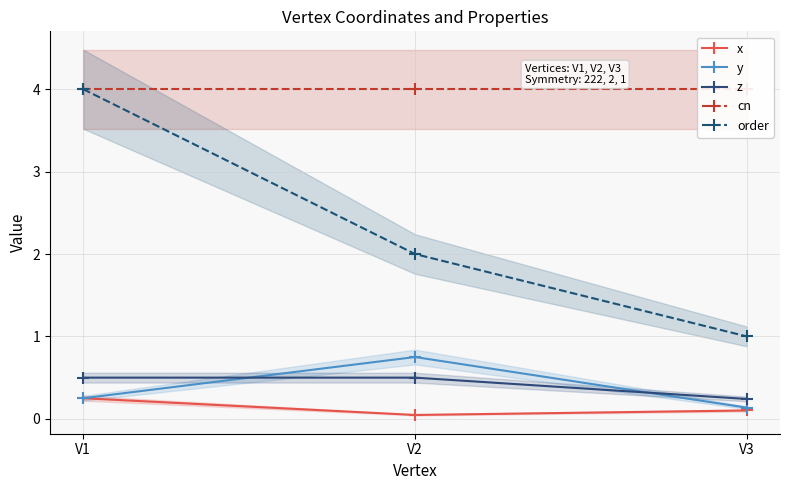

Which series has the widest spread of values?

order